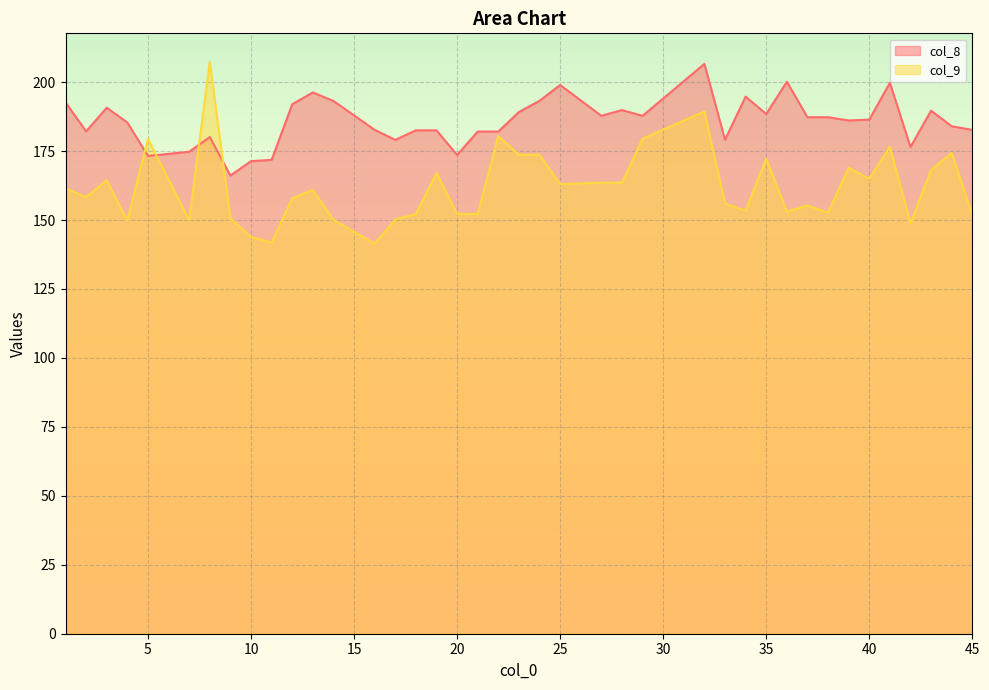

What is the difference between the maximum and minimum values in the col_9 series?

65.9